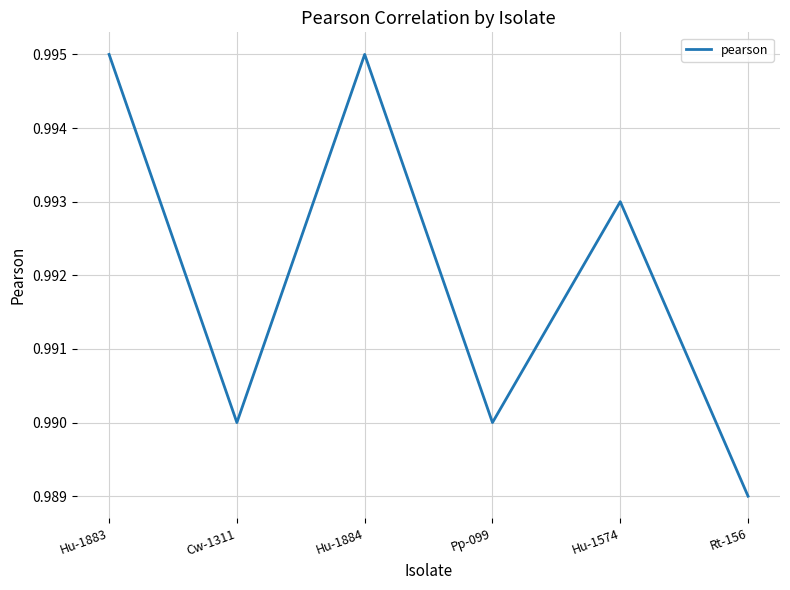

What position from the right is Cw-1311?

5